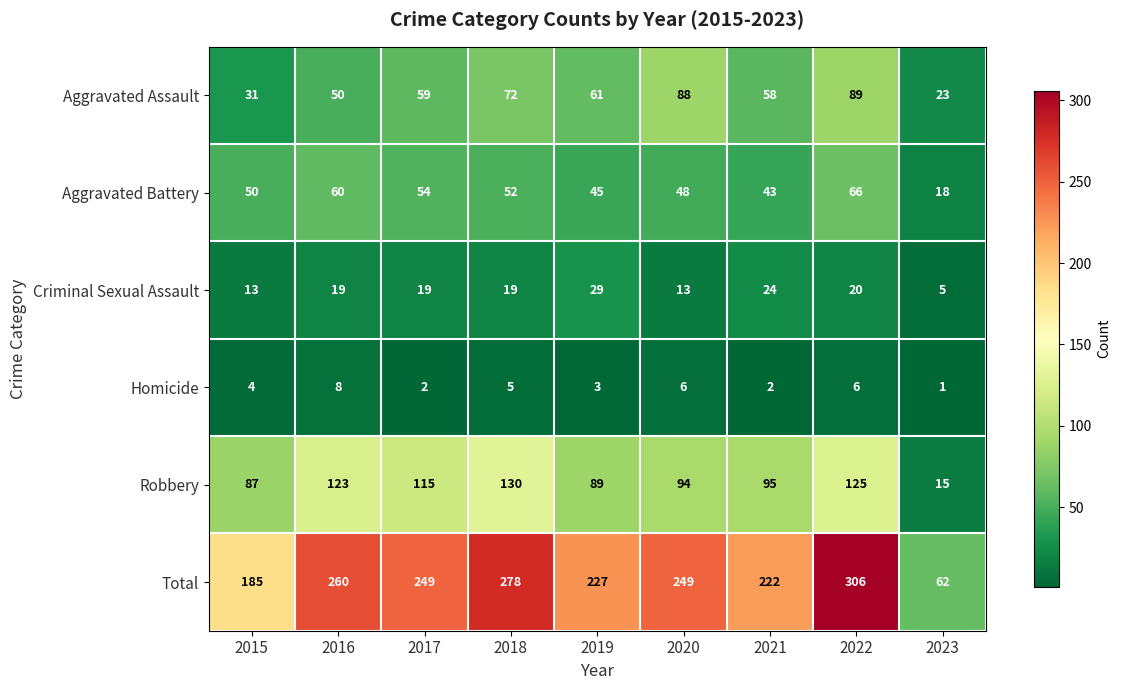

How many categories are shown in the chart?

9